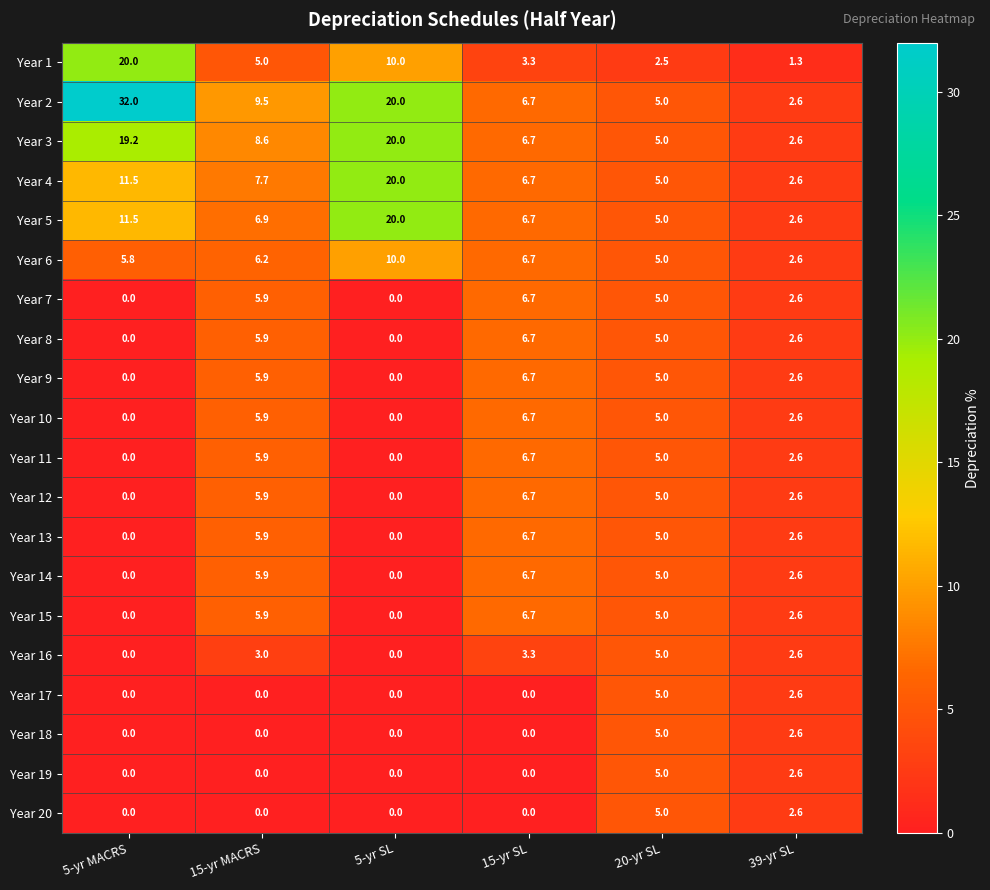

What is the difference between the highest and lowest values at 39-yr SL?

1.3